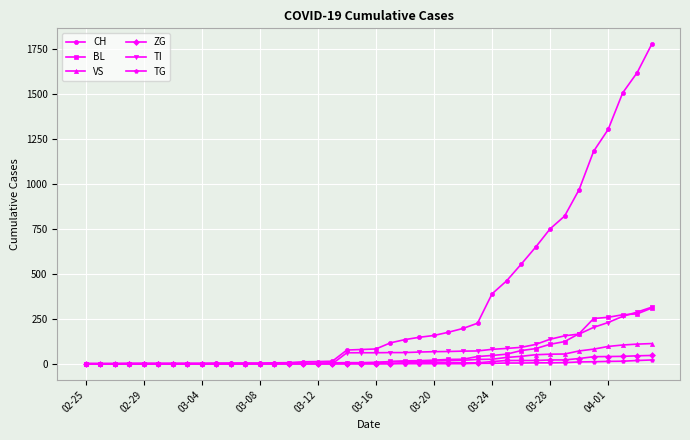

Which series has the largest range (max minus min)?

CH